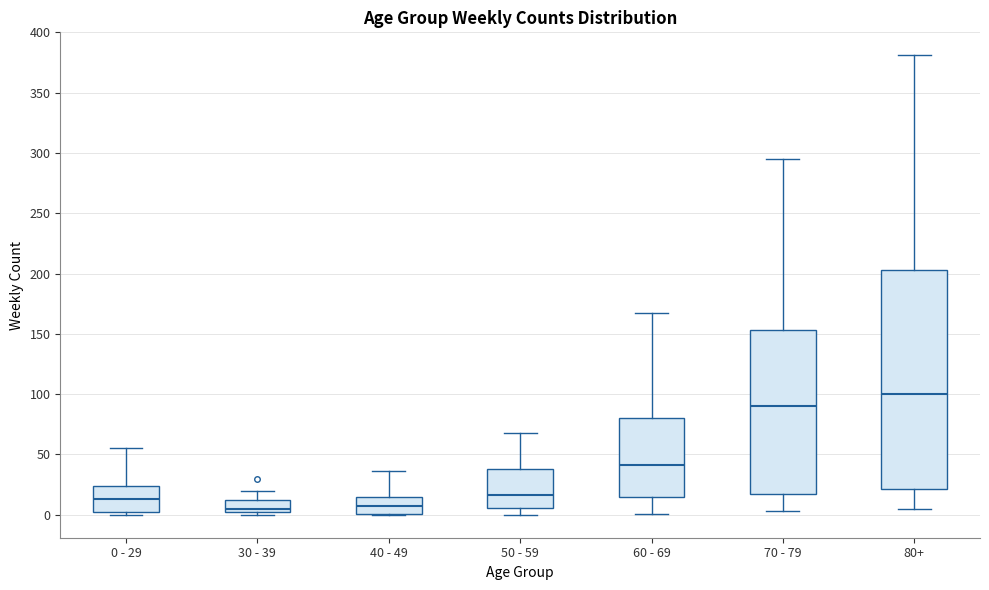

Which box's median line is the highest?

80+